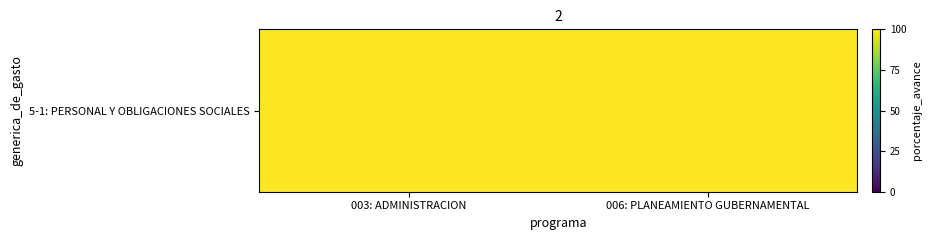

What is the sum of all values?

199.8